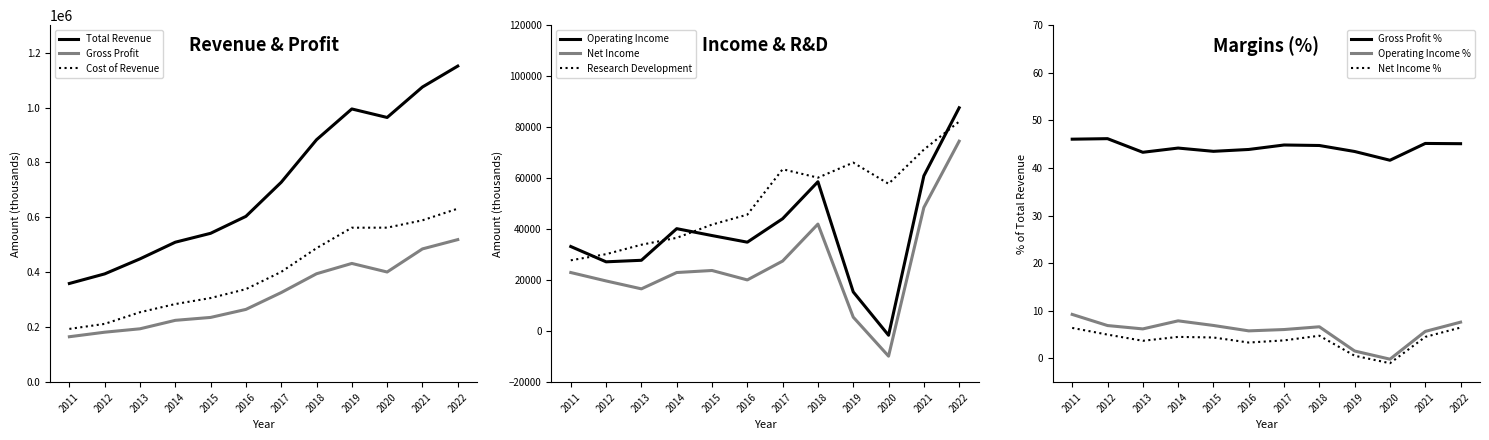

What is the difference between the Gross Profit values at 2014 and 2013?

30800